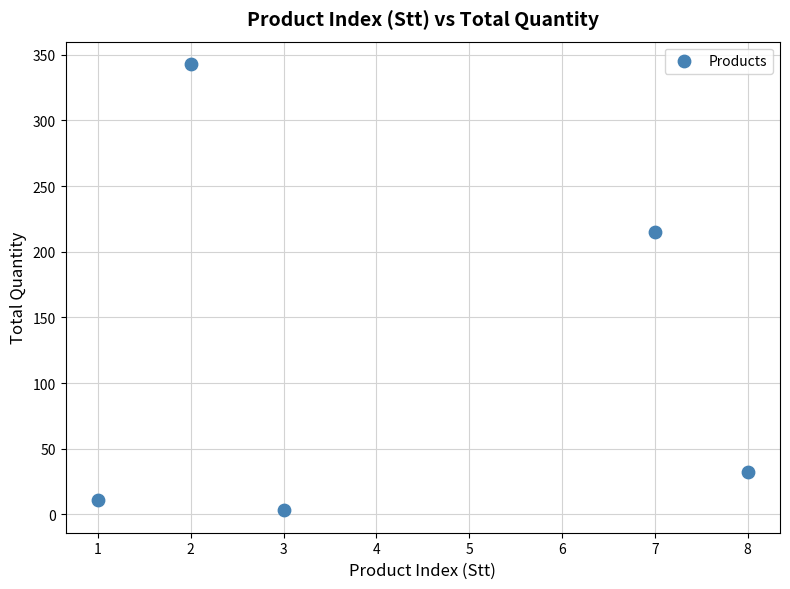

What is the average X value?

4